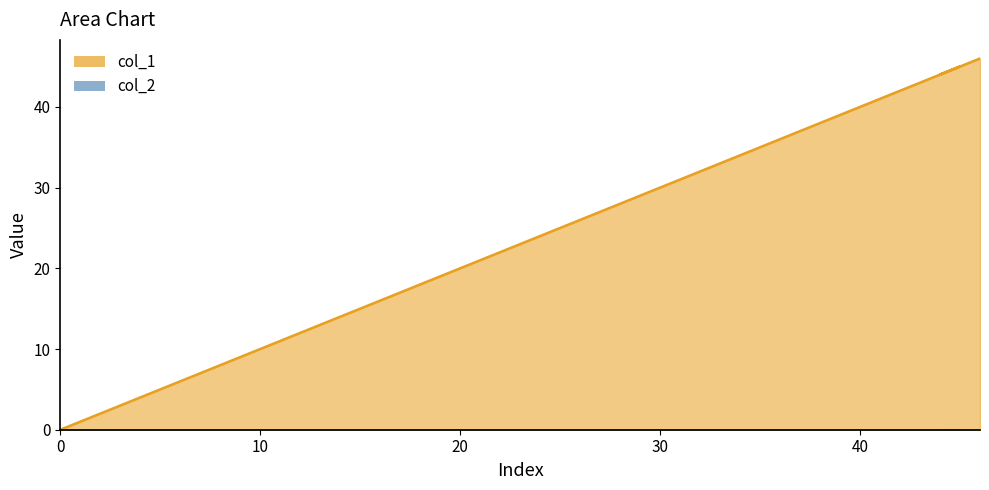

The chart shows a value of 24 at 24. True or false?

True